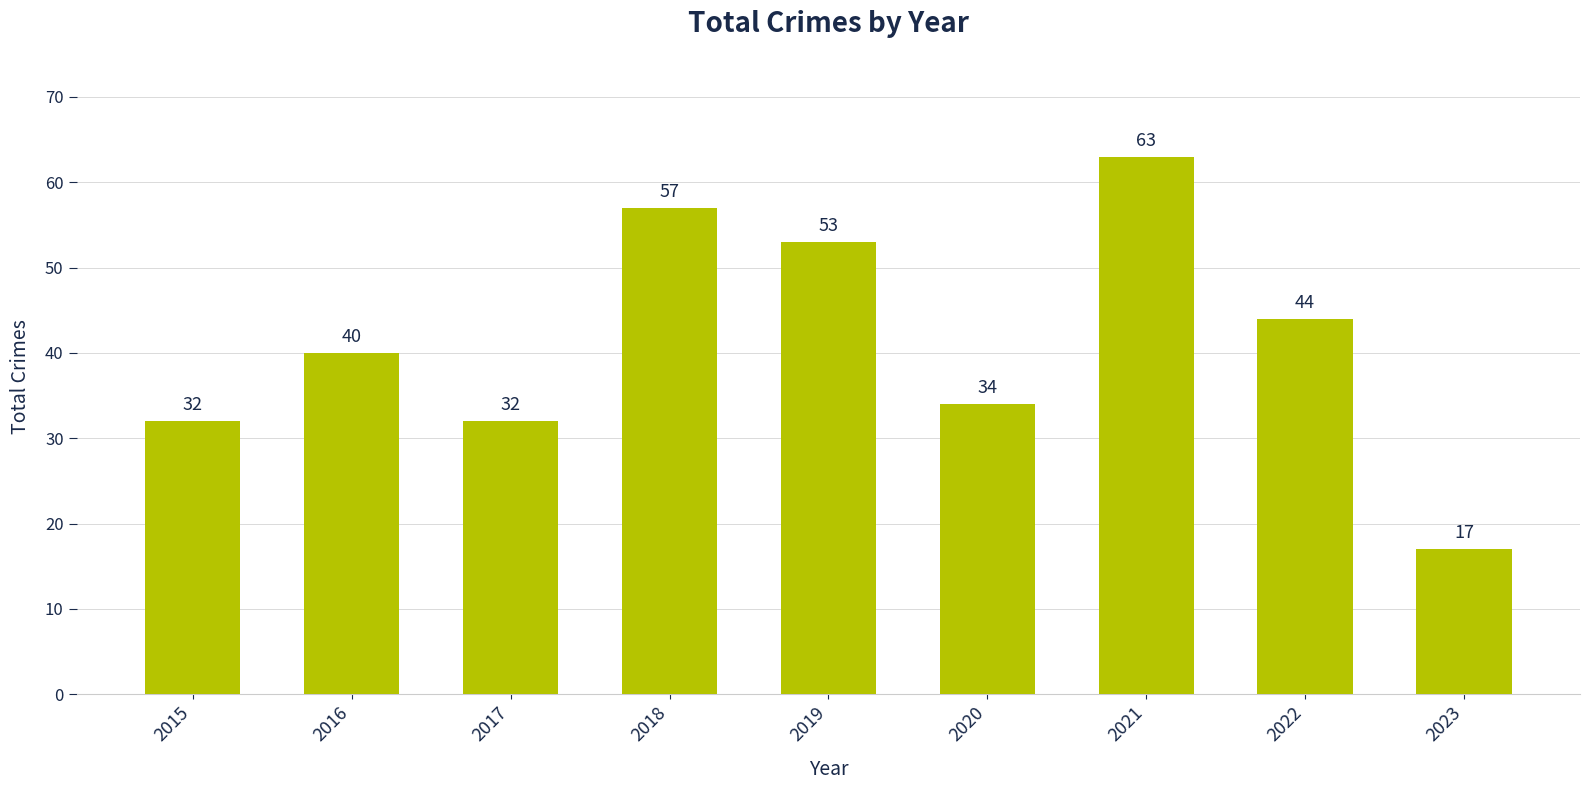

The value at 2023 is 5. True or false?

False